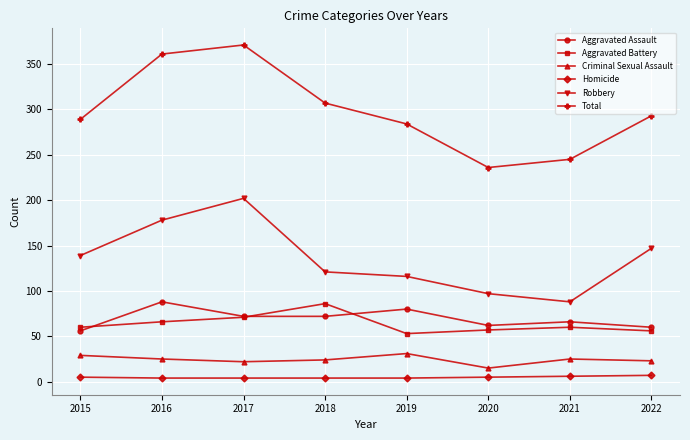

What is the difference between the Robbery values at 2015 and 2016?

39